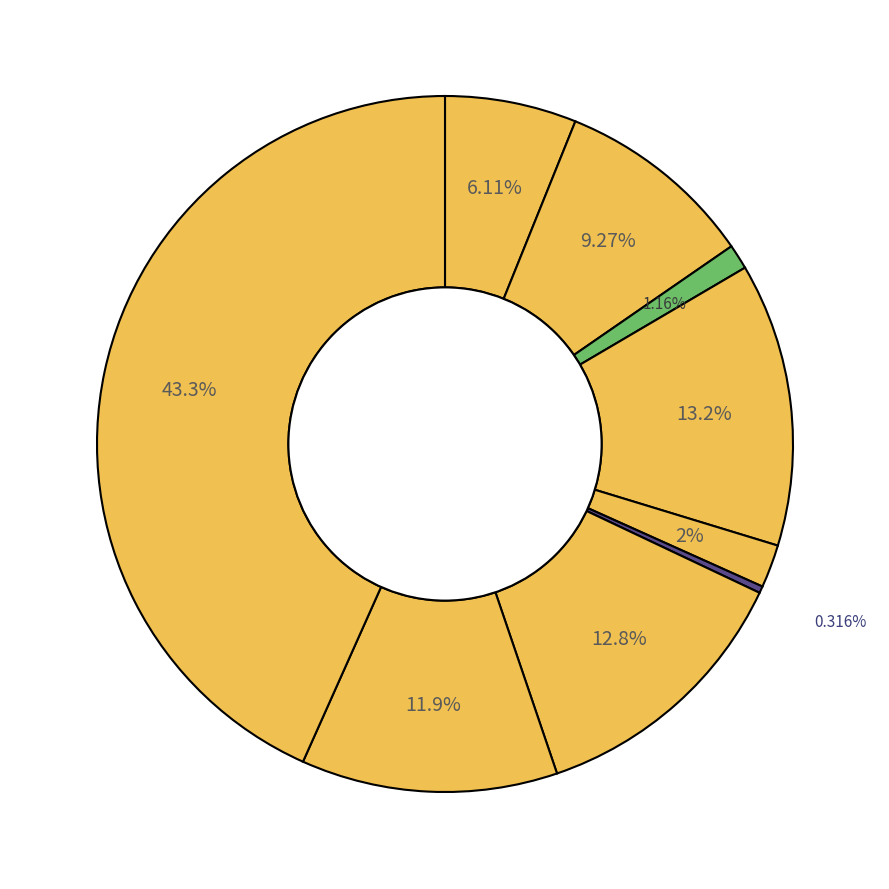

How many slices are in this pie chart?

9